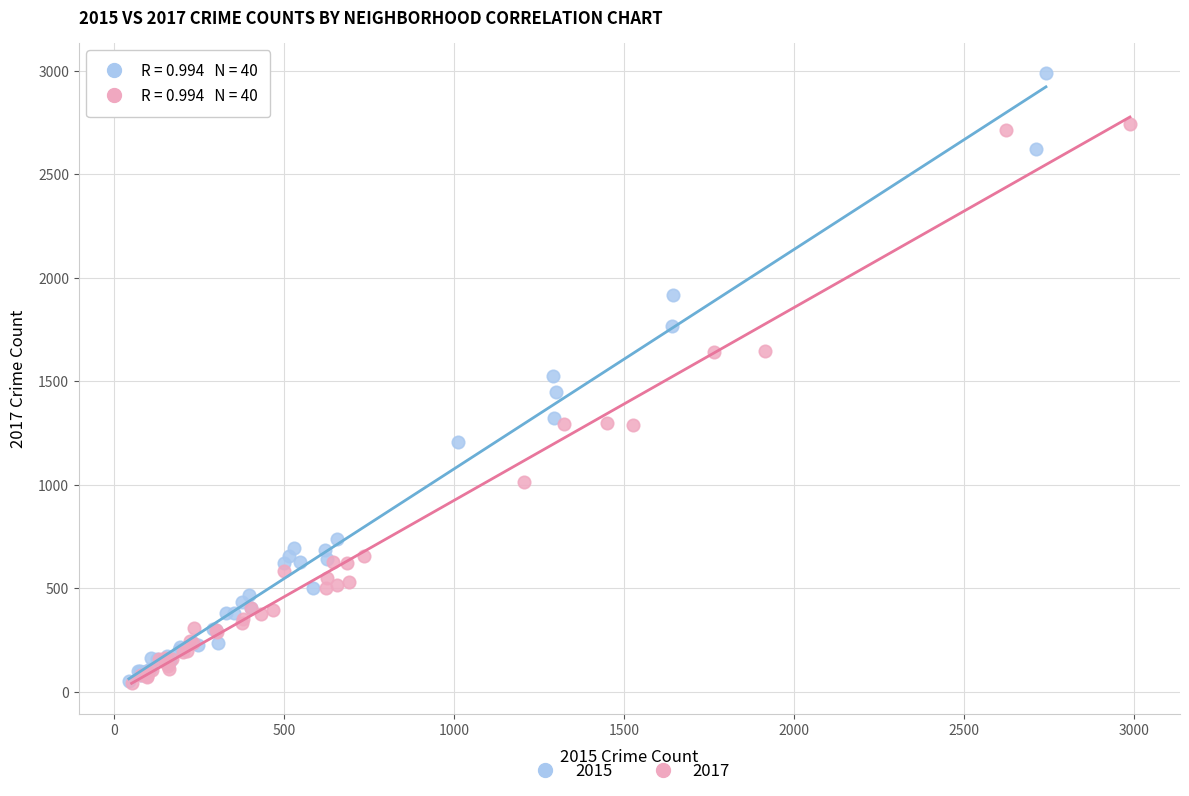

Which series contains the highest Y value?

2015